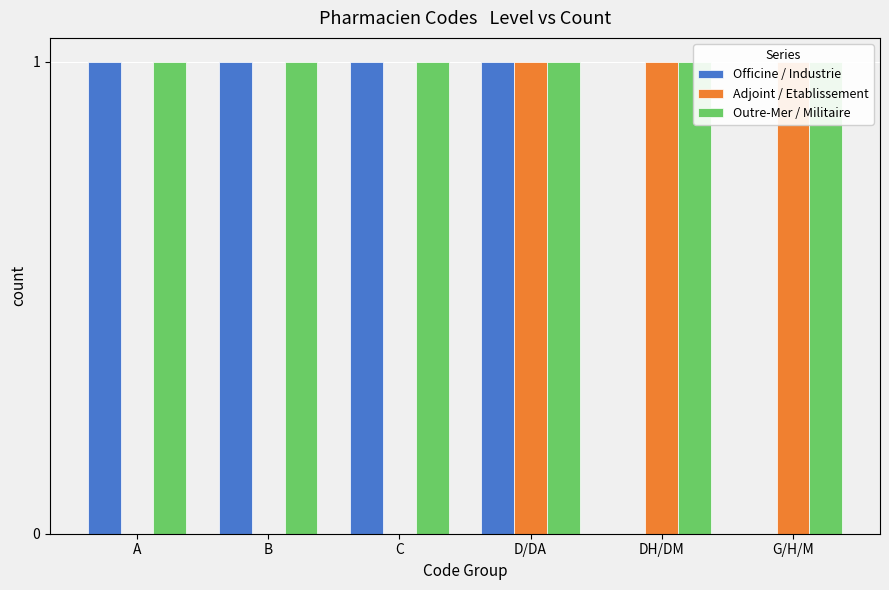

What is the average value of the Officine / Industrie series?

1